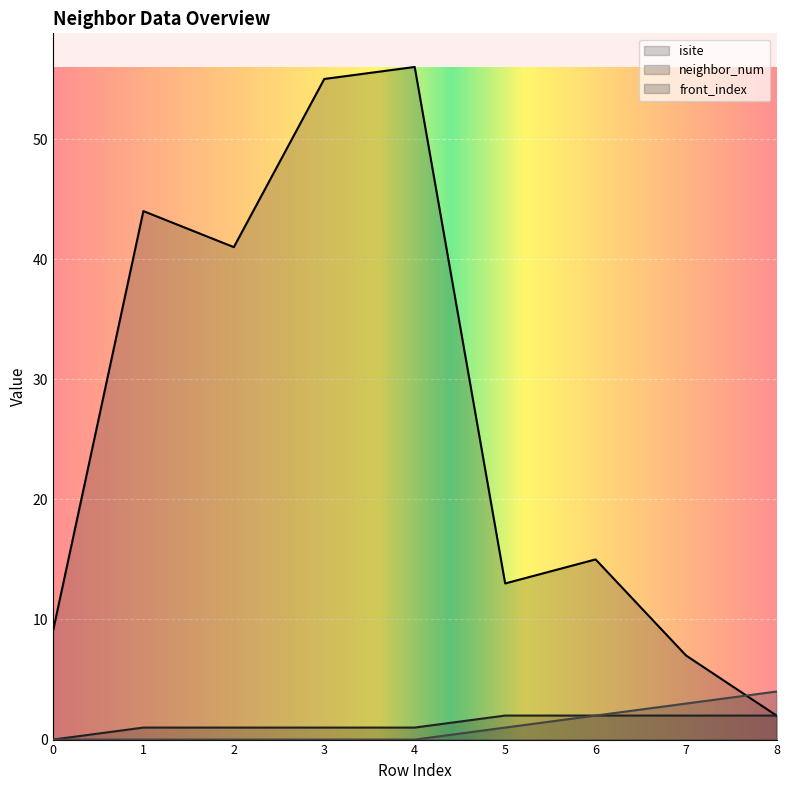

How many lines are shown in the chart?

3